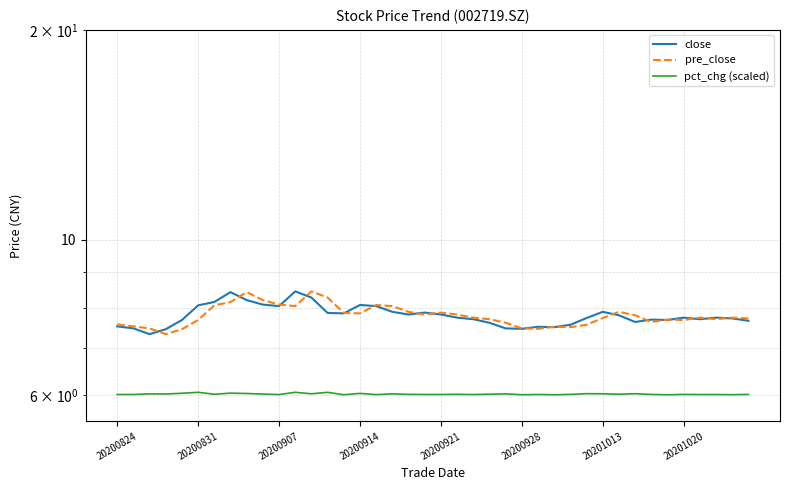

The value of close at 20201013 is 7.9. True or false?

True